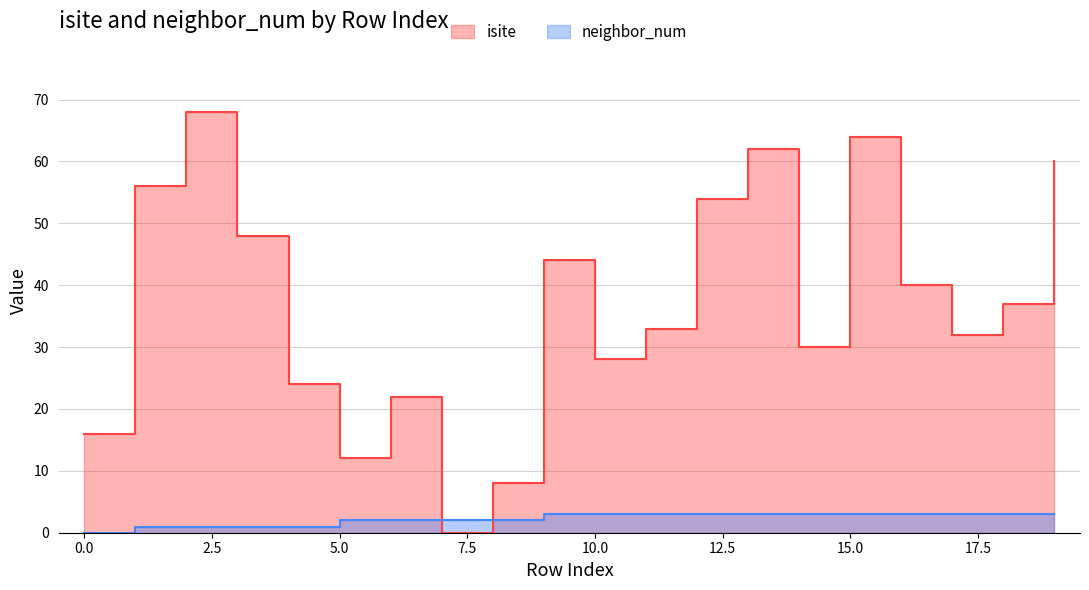

Reading left to right, extract all data points from this chart.

isite: 16	56	68	48	24	12	22	0	8	44	28	33	54	62	30	64	40	32	37	60
neighbor_num: 0	1	1	1	1	2	2	2	2	3	3	3	3	3	3	3	3	3	3	3